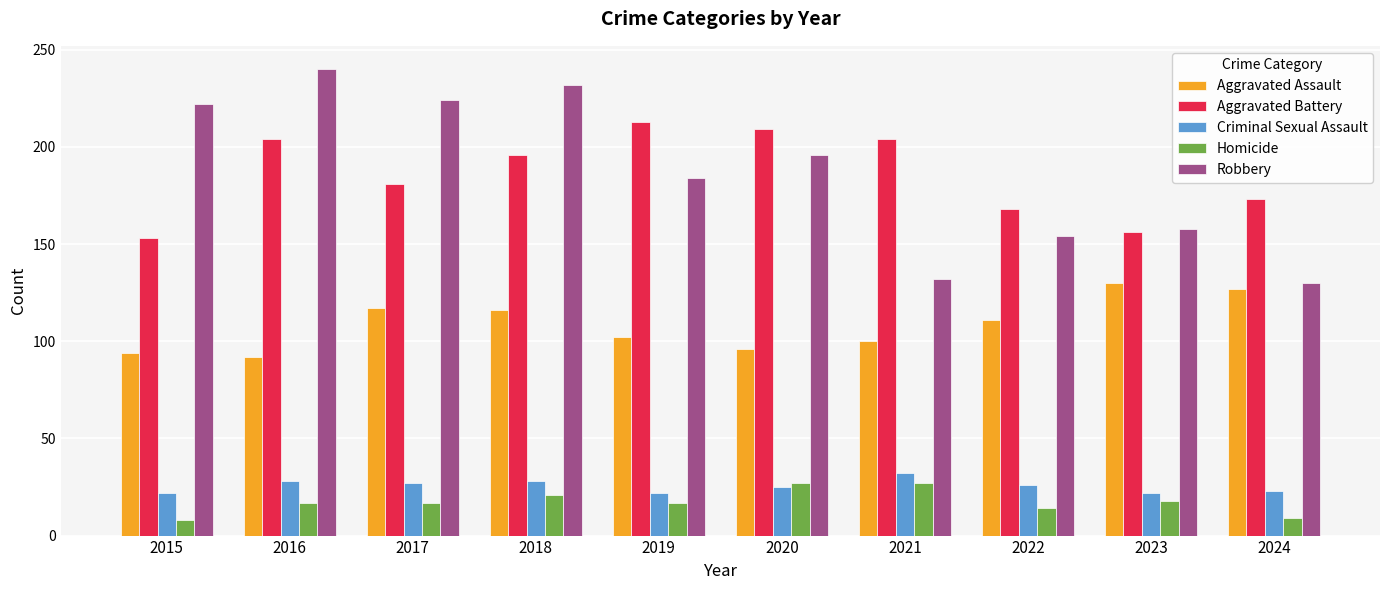

The value of Aggravated Battery at 2018 is 129. True or false?

False